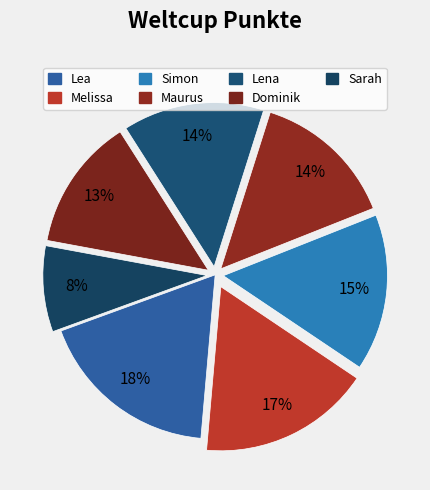

True or false: Lea accounts for 27% of the total.

False